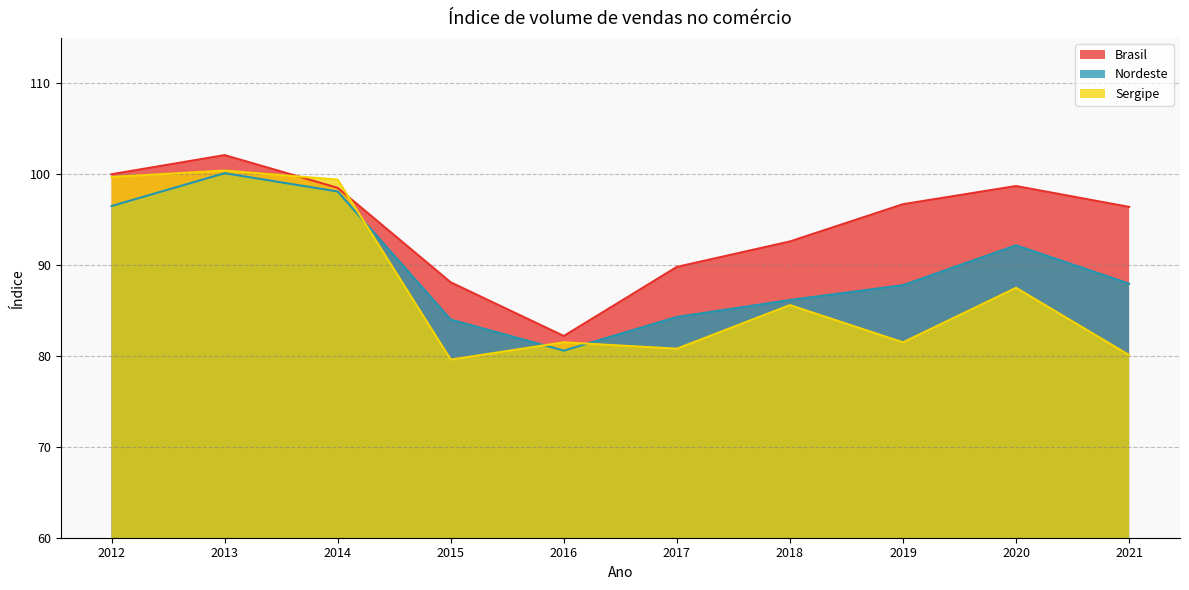

What is the approximate value of Sergipe at 2020?

87.5